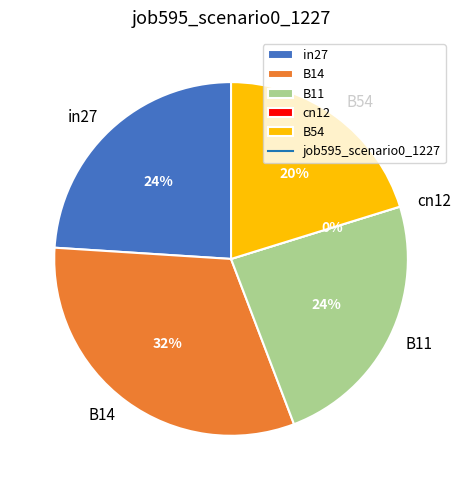

Which slice is the smallest?

cn12